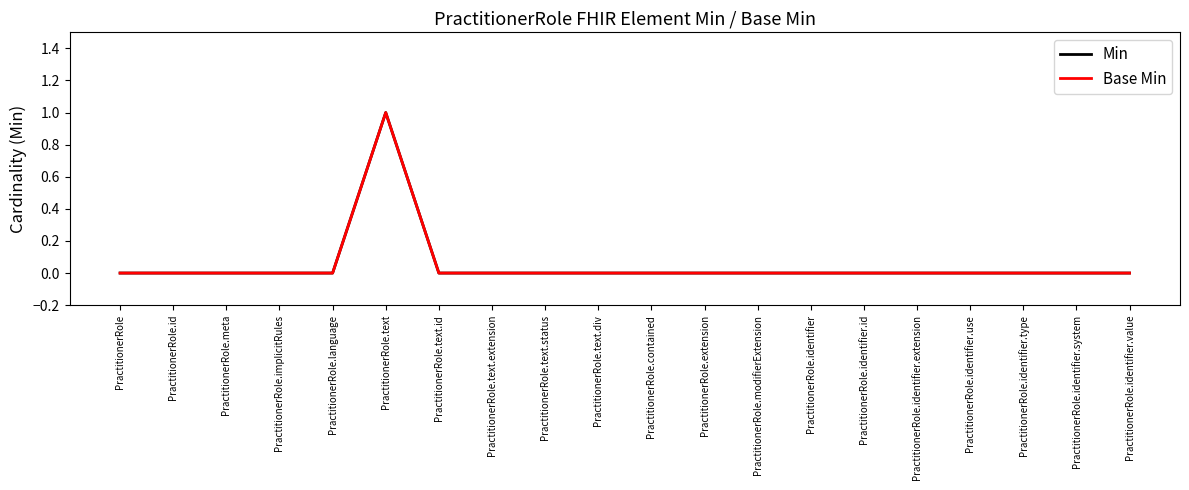

Is the value of Base Min at PractitionerRole.identifier greater than the value of Min at PractitionerRole.identifier.extension?

No